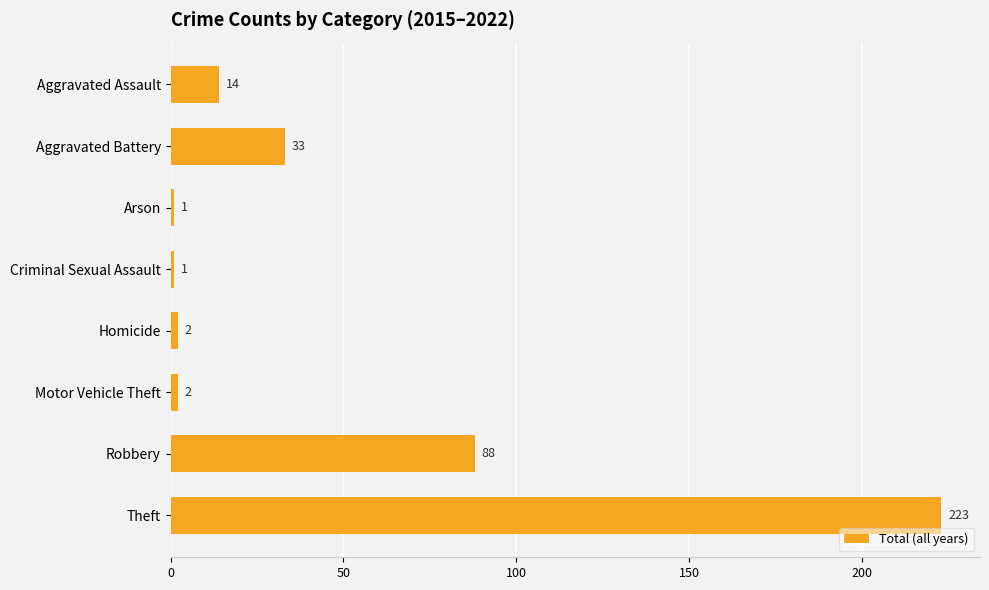

Does the chart contain any negative values?

No